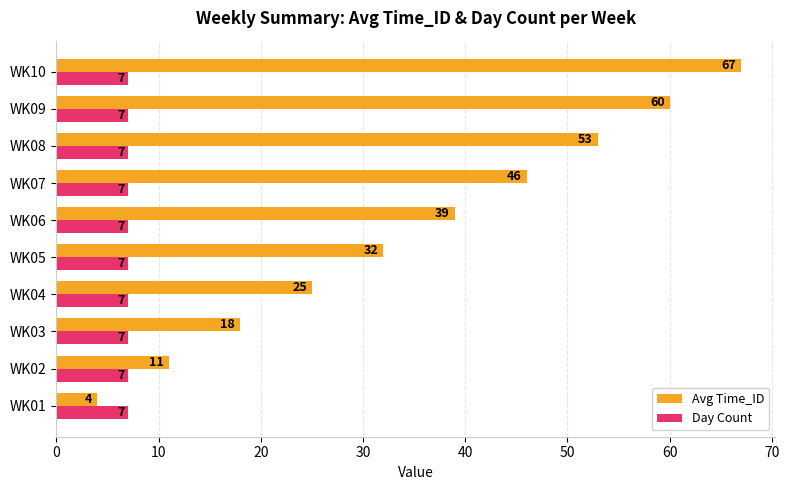

Which series changed the most between WK02 and WK10?

Avg Time_ID